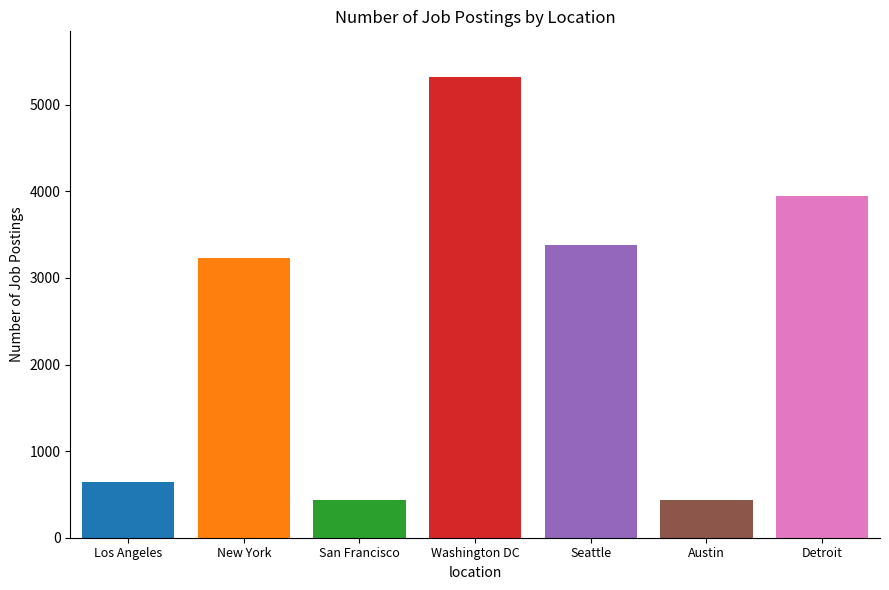

How many values are below 3226?

3